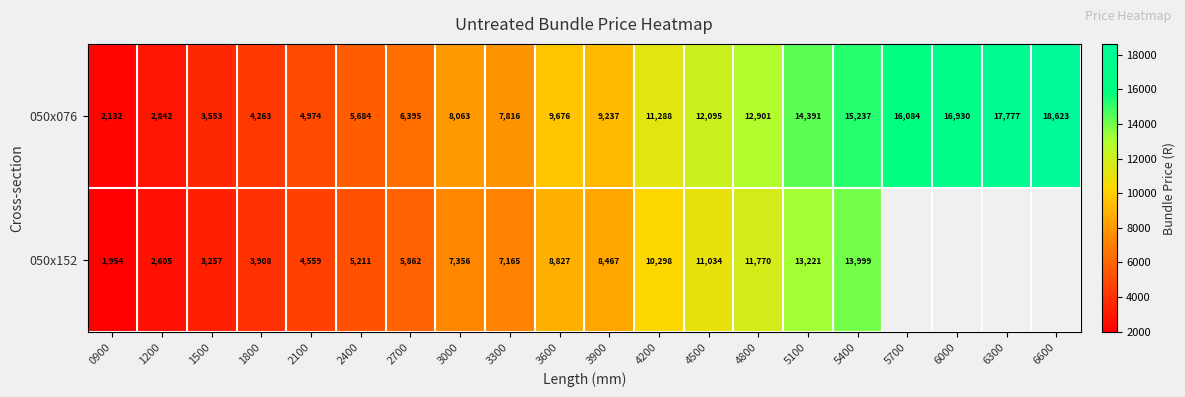

At which category does the chart reach its peak across all series?

6600